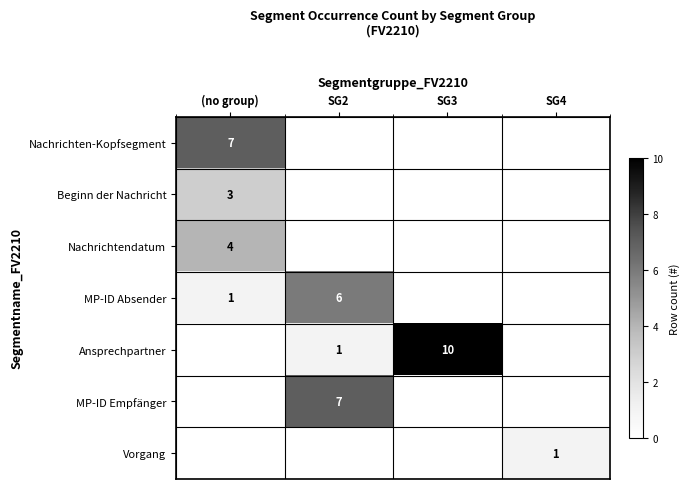

What is the total value across all series at SG3?

10